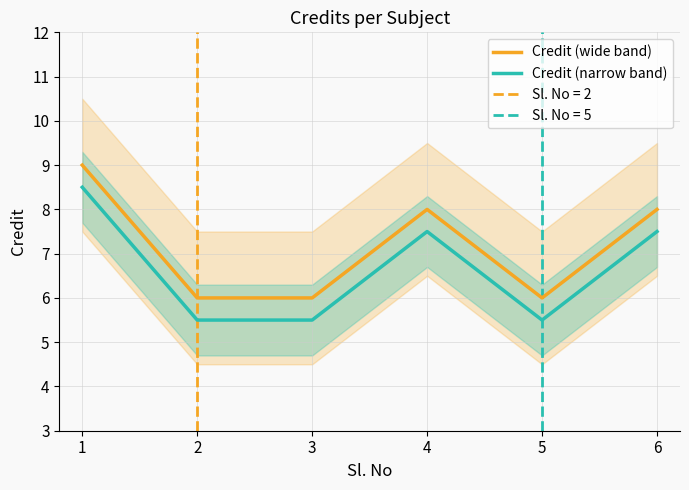

True or false: Credit (narrow band) and Credit (wide band) intersect in this chart.

False